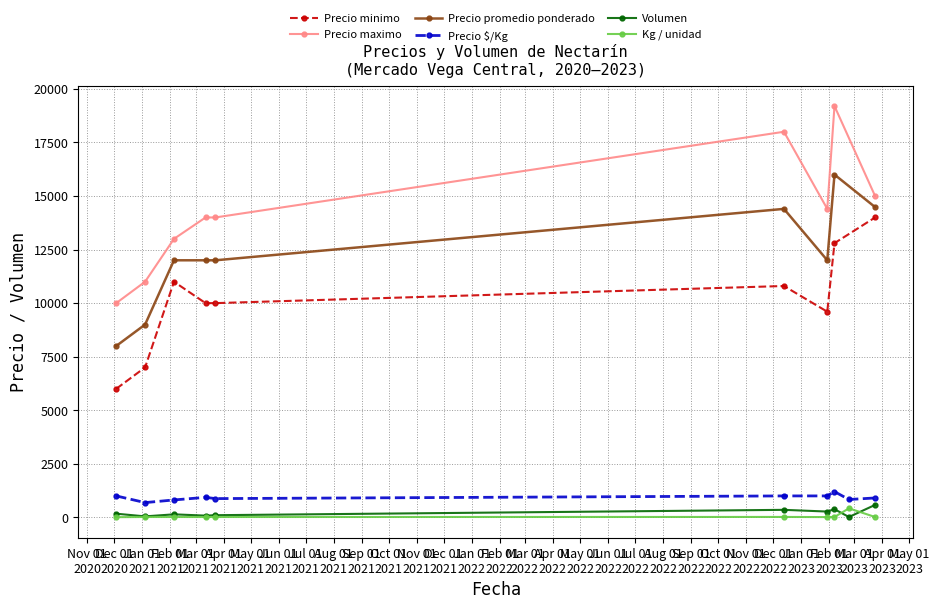

What is the sum of the Volumen values at 2021-03-23 and 2023-01-30?

370